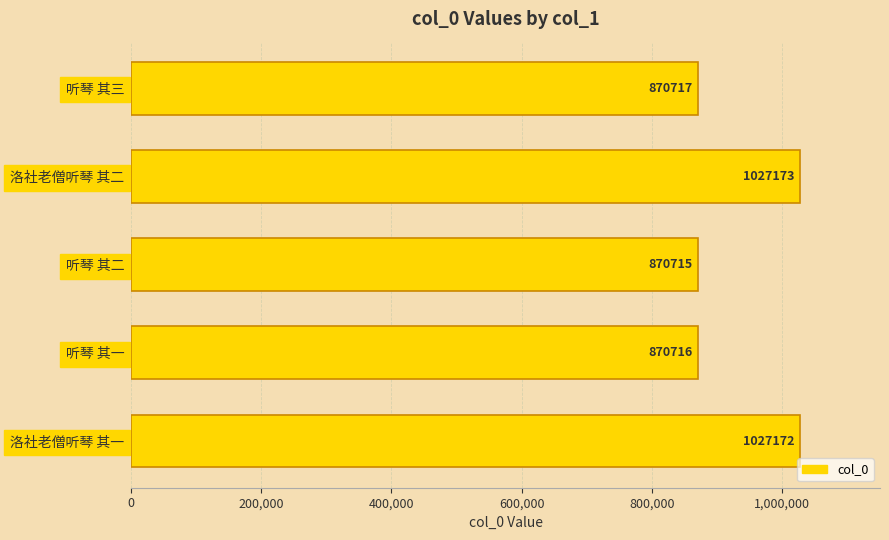

Reading top to bottom, extract all data points from this chart.

听琴 其三=870717	洛社老僧听琴 其二=1027173	听琴 其二=870715	听琴 其一=870716	洛社老僧听琴 其一=1027172